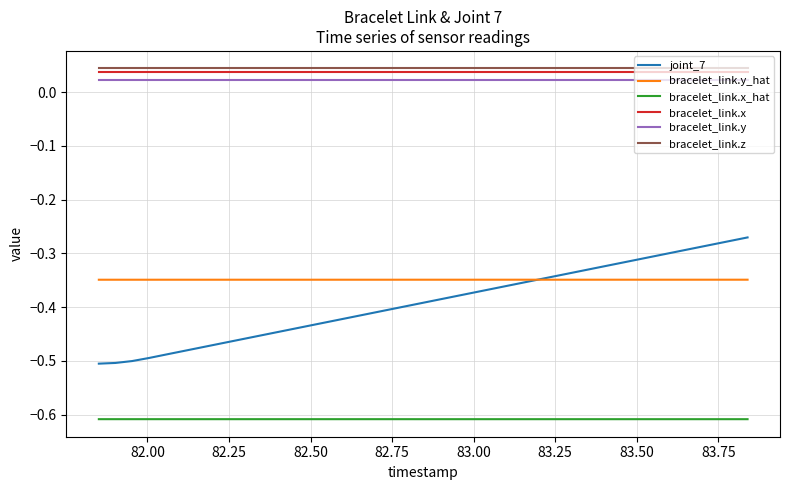

True or false: bracelet_link.x_hat and bracelet_link.z intersect in this chart.

False